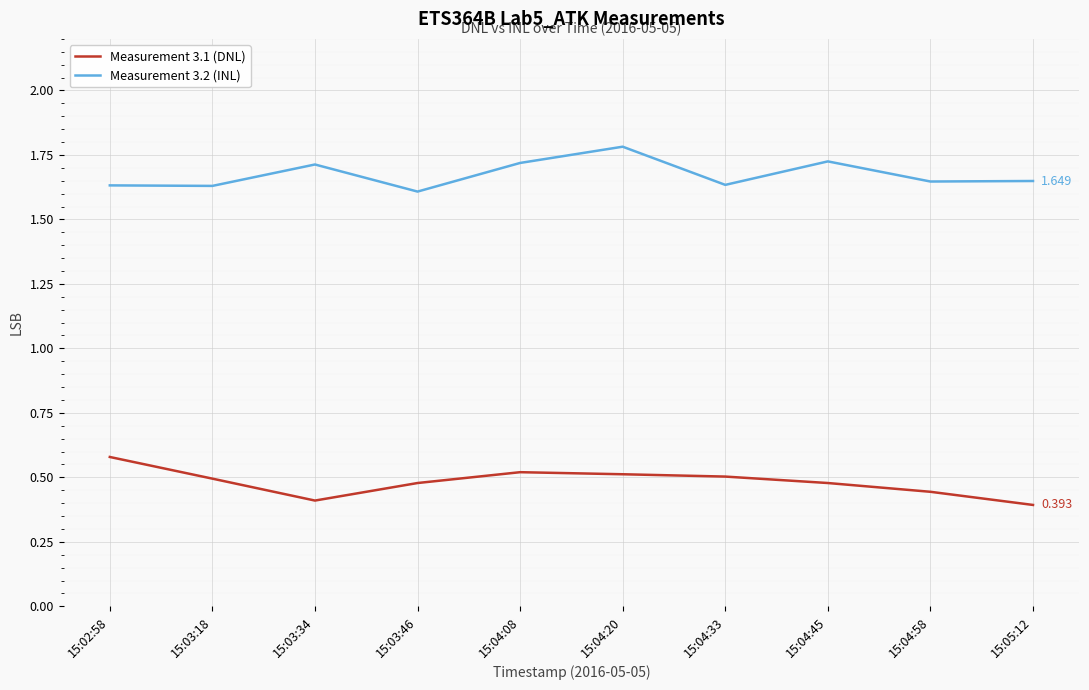

Rank the series by their maximum value, from lowest to highest.

Measurement 3.1 (DNL), Measurement 3.2 (INL)